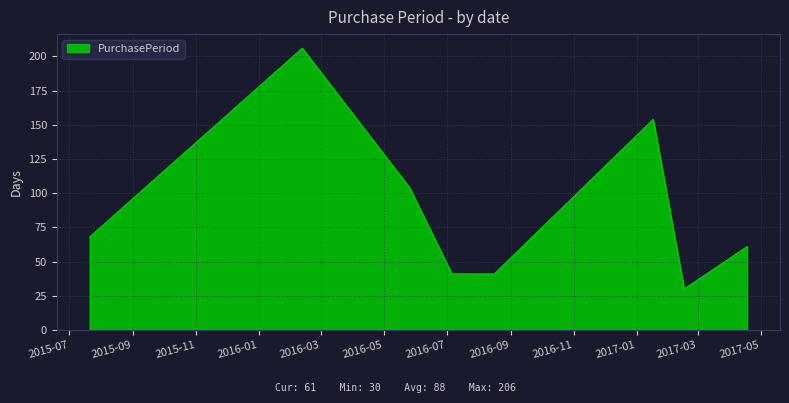

What is the difference between the second highest and second lowest values?

113